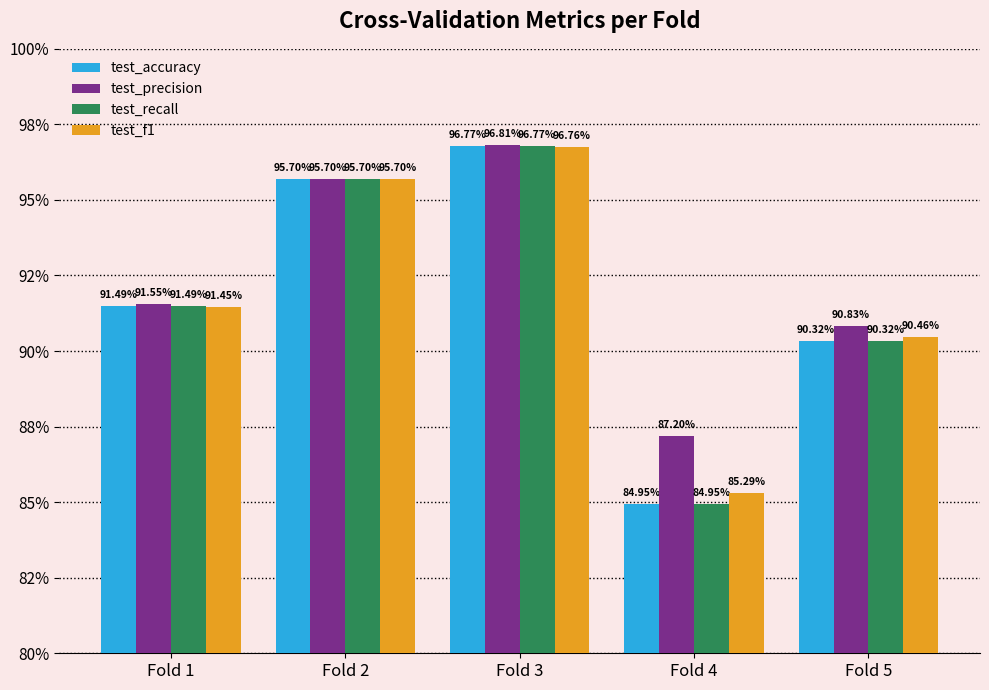

What is the lowest value of the test_precision series?

0.9